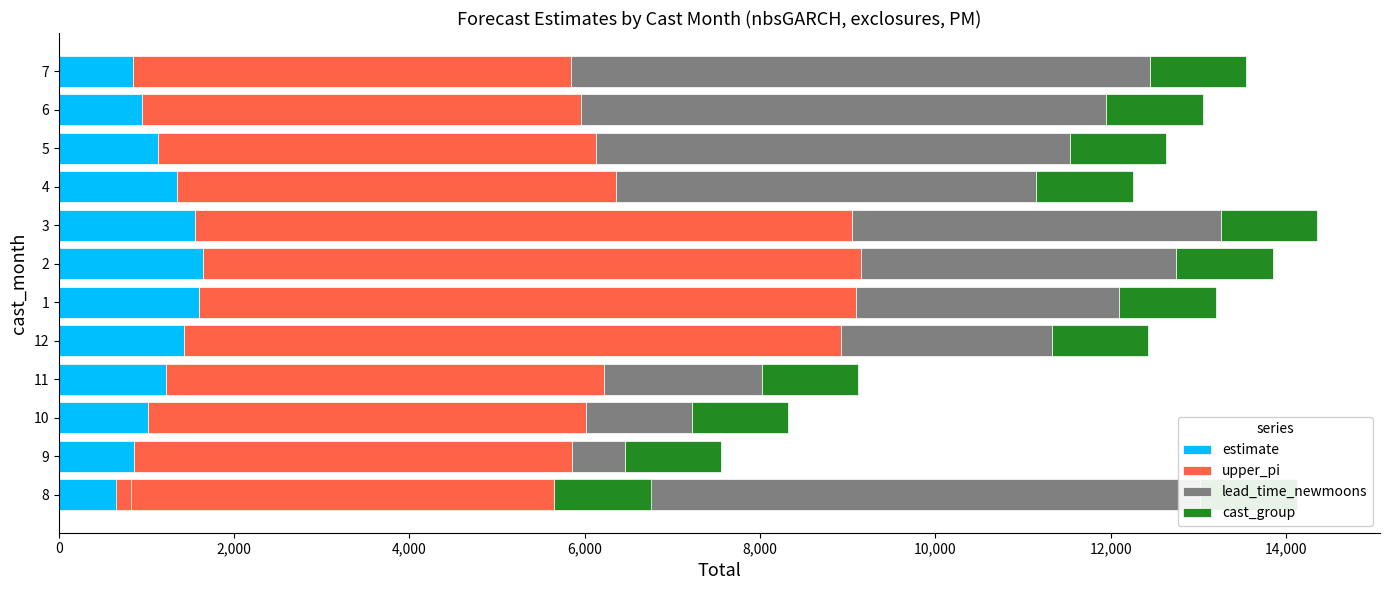

True or false: estimate has a value of 2909.8 at 2.

False